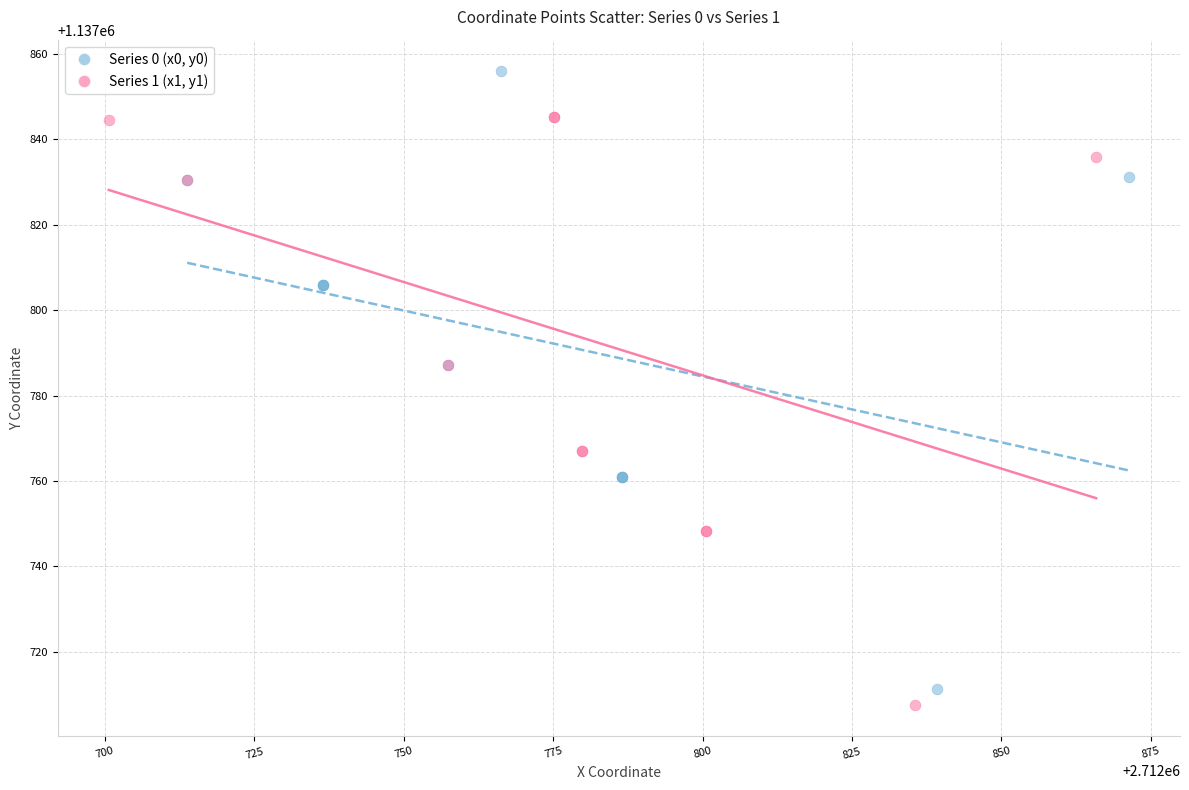

Which series reaches the minimum Y coordinate?

Series 1 (x1, y1)